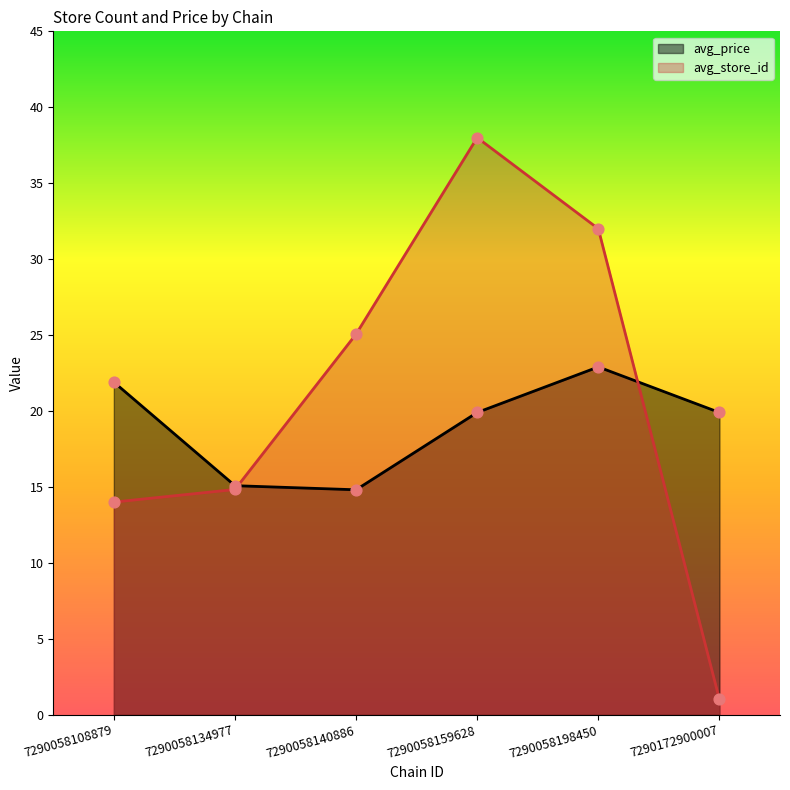

What is the total value across all series at 7290058198450?

54.9